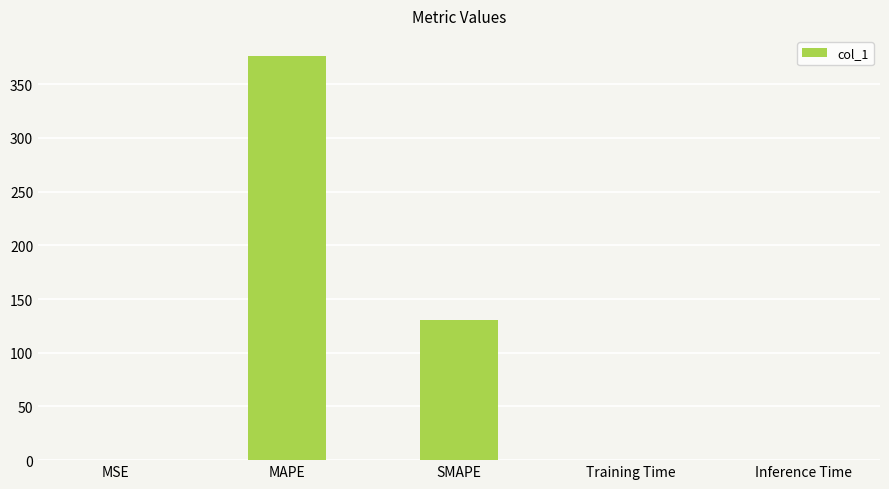

Where is the data nearest to the value 188?

SMAPE